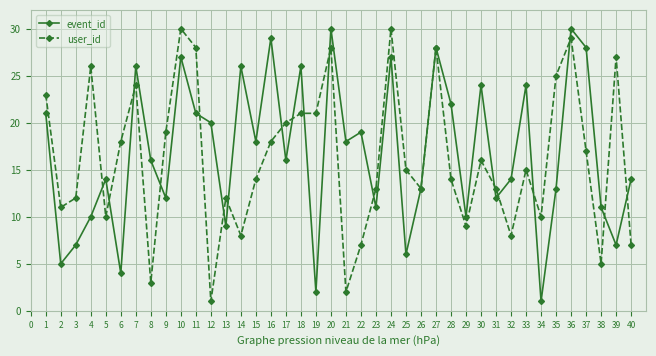

What is the average value of the event_id series?

17